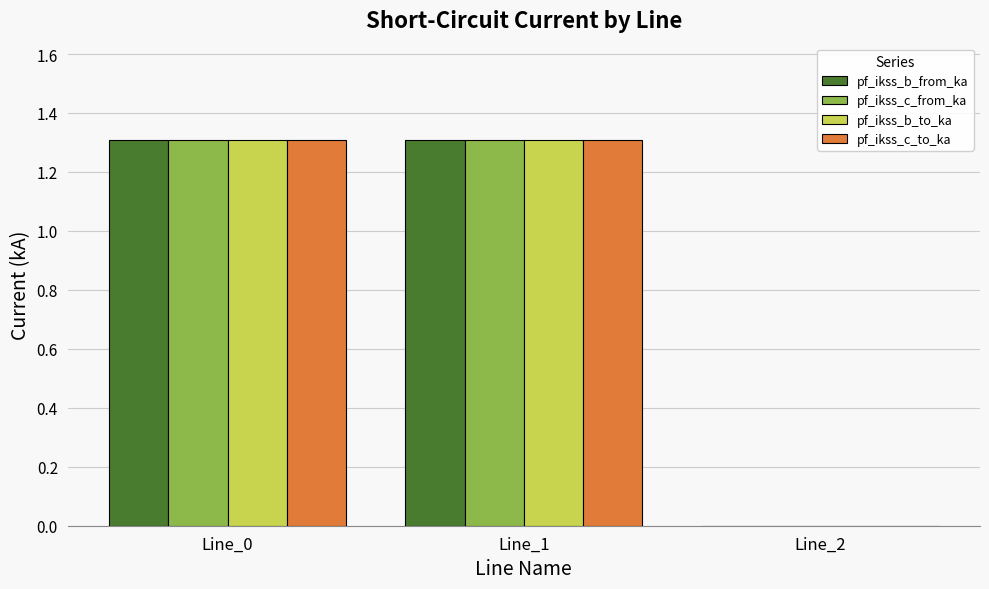

What is the total value across all series at Line_0?

5.2